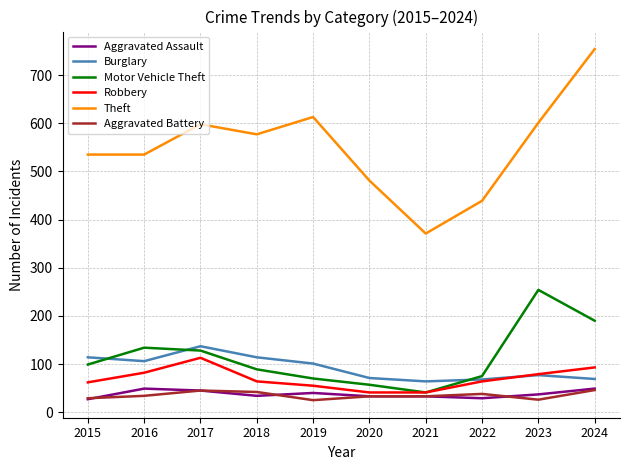

What is the minimum value for Aggravated Assault?

27